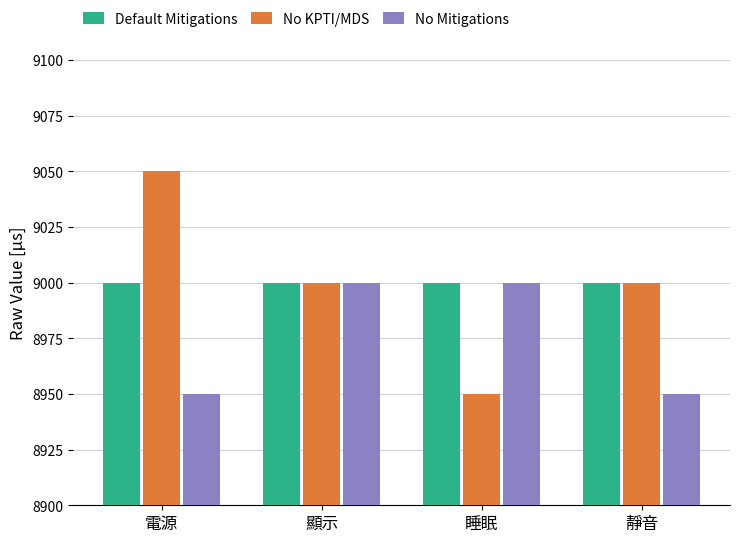

At how many categories does at least one series exceed 9007?

1